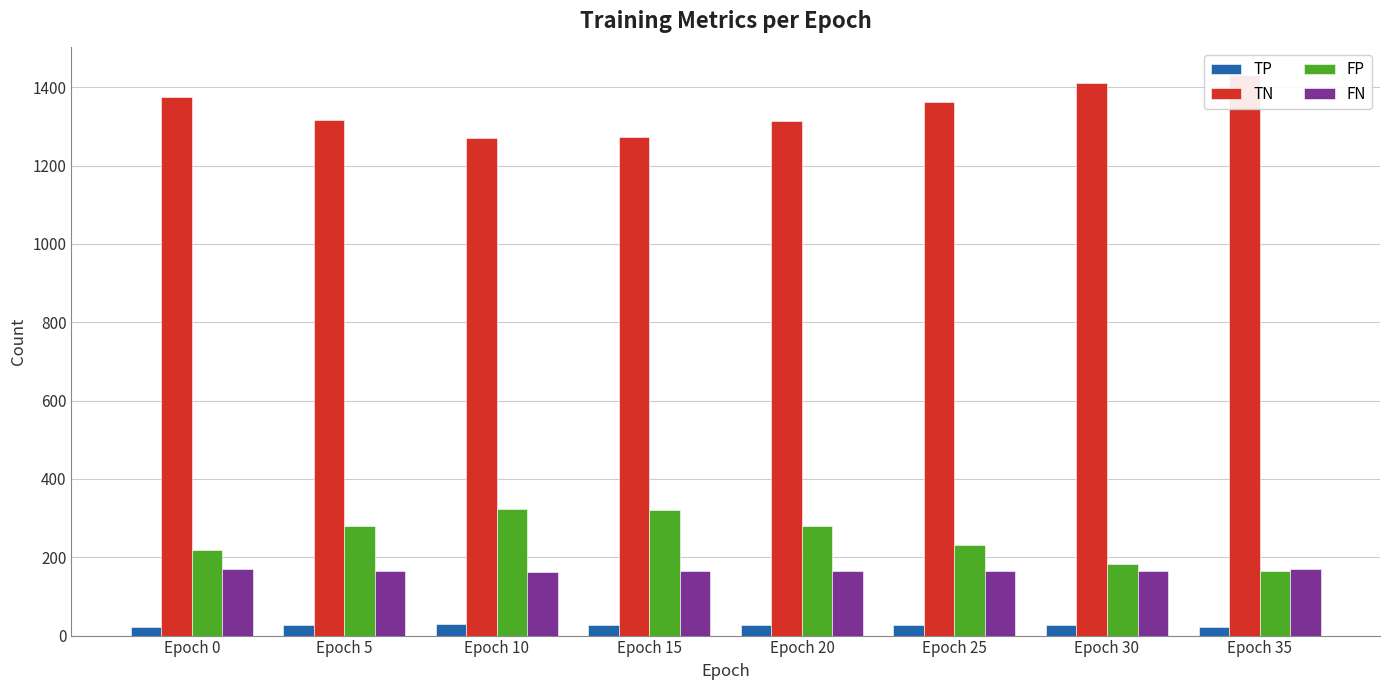

What is the spread (max minus min) of values at Epoch 35?

1407